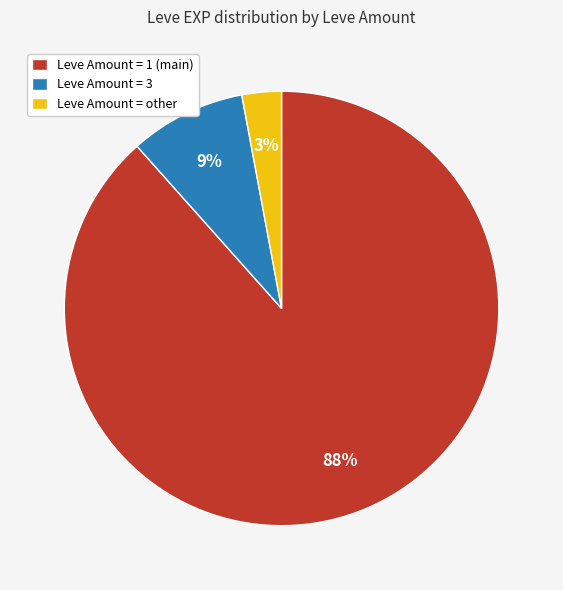

To the nearest percent, what is the combined percentage of Leve Amount = other and Leve Amount = 1 (main)?

91%